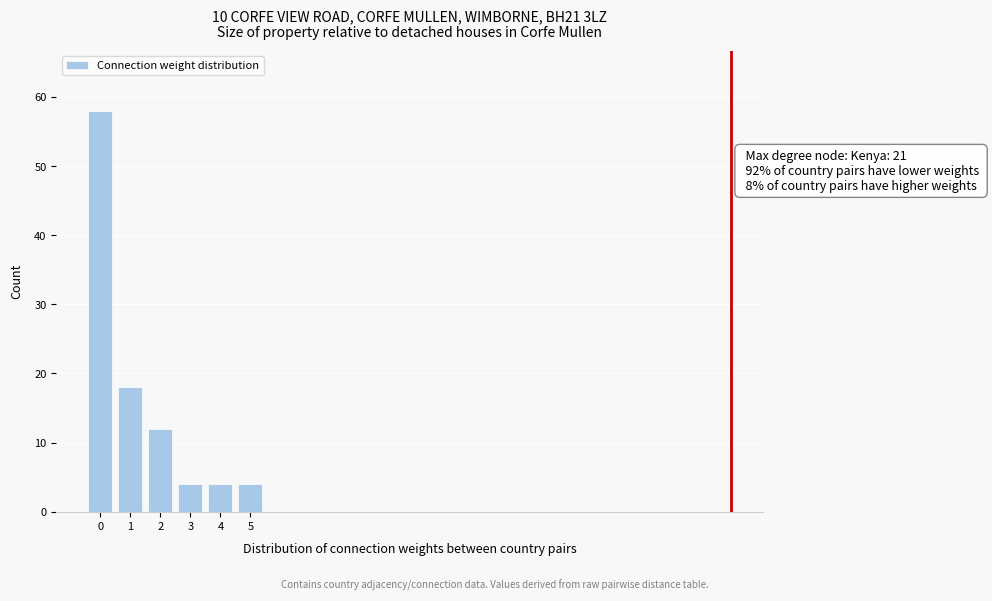

Which range on the x-axis has the tallest bar?

-0.5 to 0.5